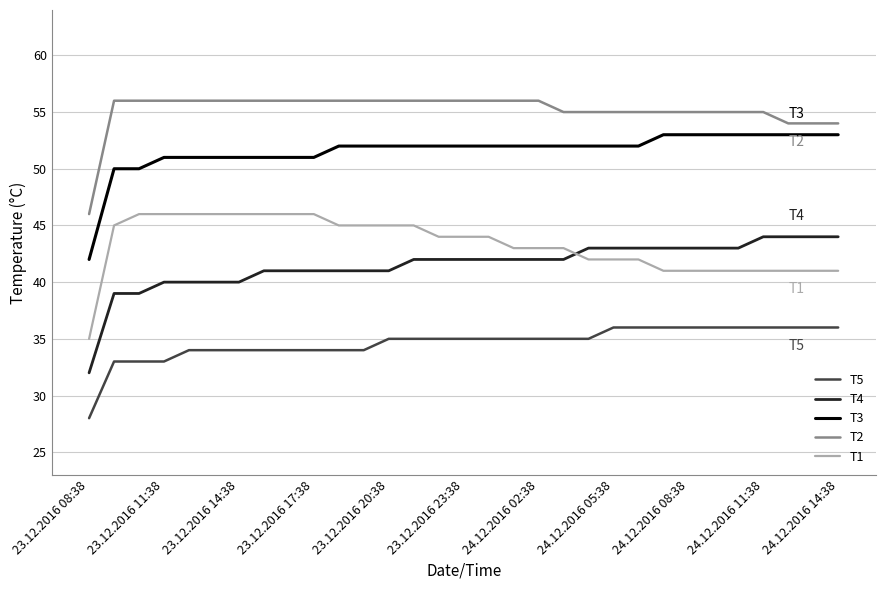

What is the greatest value displayed?

56